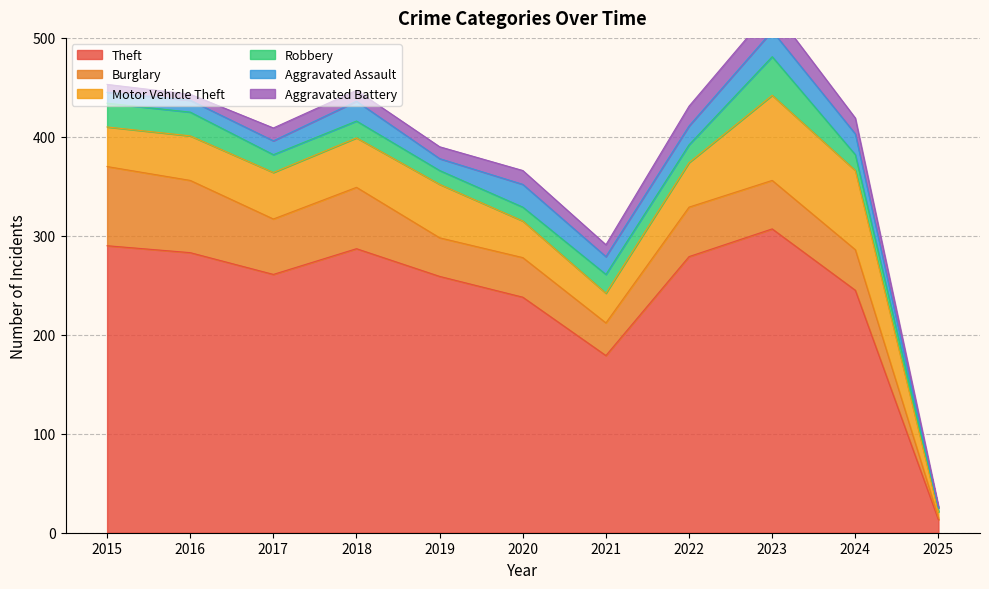

List the labels in order of Motor Vehicle Theft value, smallest first.

2025, 2021, 2020, 2015, 2016, 2022, 2017, 2018, 2019, 2024, 2023